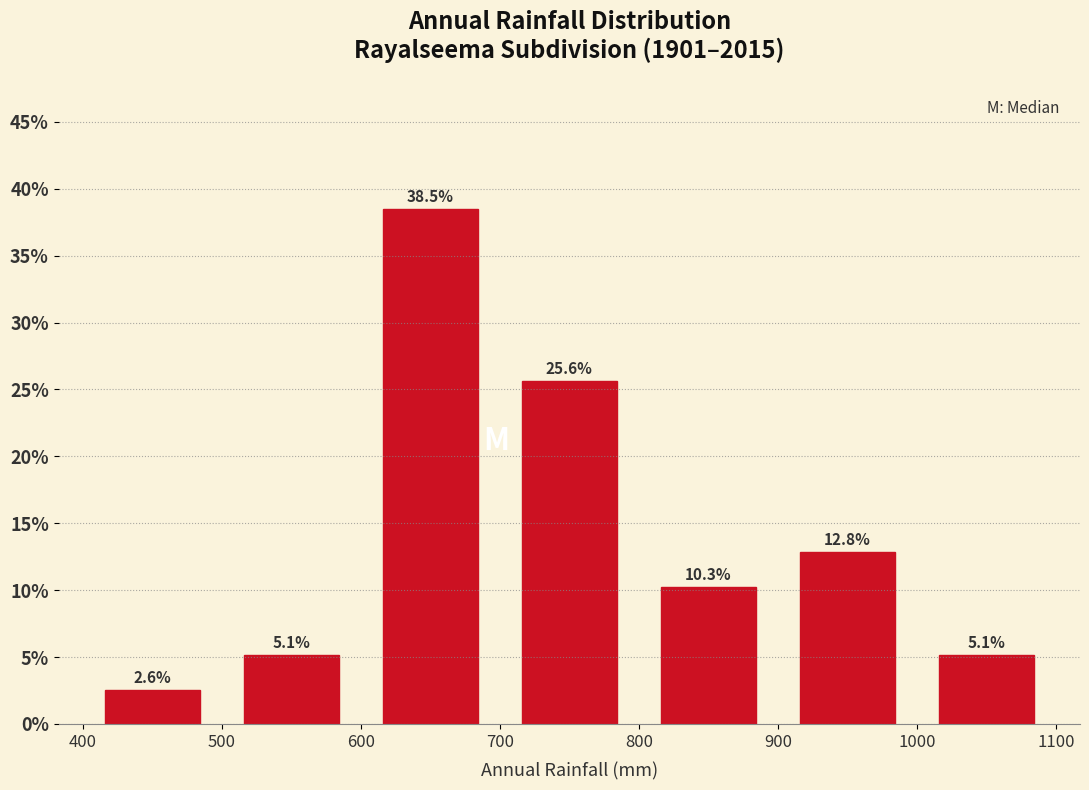

Reading left to right, list every bar in this chart as the range it spans on the x-axis followed by its height.

400 to 500: 2.6
500 to 600: 5.1
600 to 700: 38.5
700 to 800: 25.6
800 to 900: 10.3
900 to 1000: 12.8
1000 to 1100: 5.1